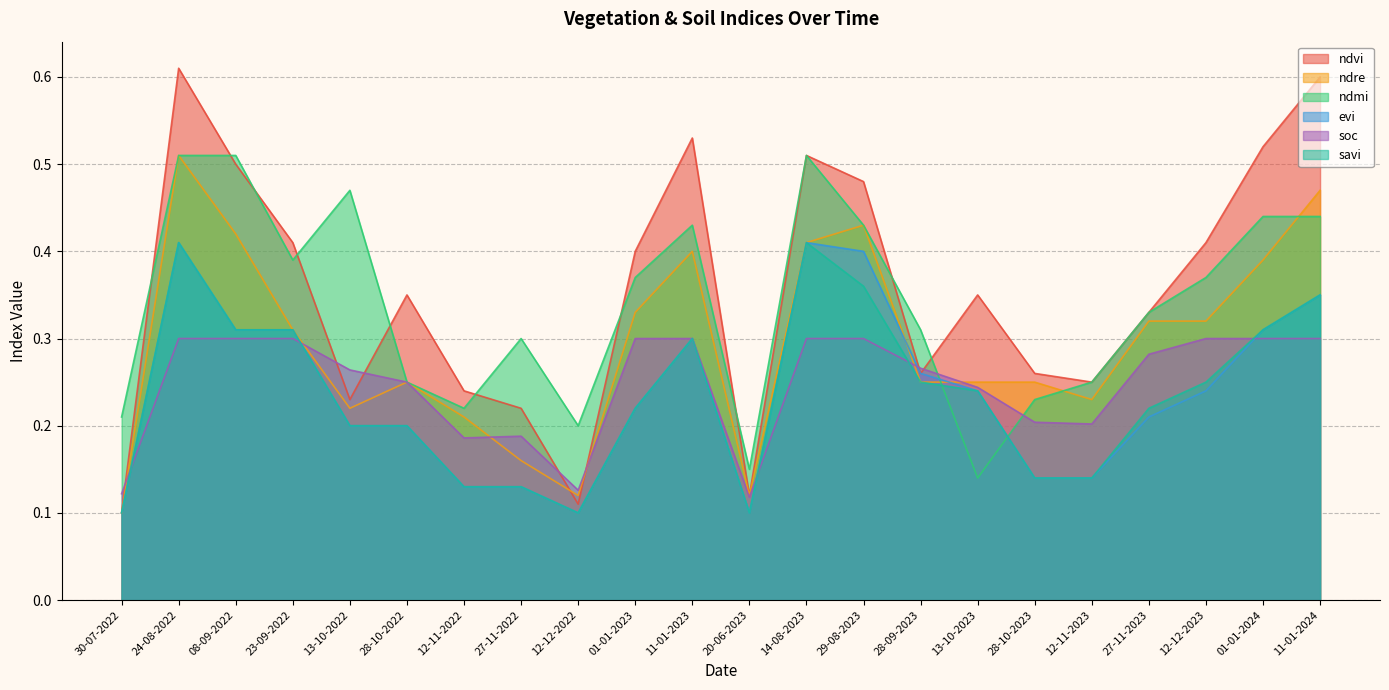

Reading right to left, list all the values displayed in this chart.

ndvi: 0.6	0.5	0.4	0.3	0.2	0.3	0.3	0.3	0.5	0.5	0.1	0.5	0.4	0.1	0.2	0.2	0.3	0.2	0.4	0.5	0.6	0.1
ndre: 0.5	0.4	0.3	0.3	0.2	0.2	0.2	0.2	0.4	0.4	0.1	0.4	0.3	0.1	0.2	0.2	0.2	0.2	0.3	0.4	0.5	0.1
ndmi: 0.4	0.4	0.4	0.3	0.2	0.2	0.1	0.3	0.4	0.5	0.1	0.4	0.4	0.2	0.3	0.2	0.2	0.5	0.4	0.5	0.5	0.2
evi: 0.3	0.3	0.2	0.2	0.1	0.1	0.2	0.3	0.4	0.4	0.1	0.3	0.2	0.1	0.1	0.1	0.2	0.2	0.3	0.3	0.4	0.1
soc: 0.3	0.3	0.3	0.3	0.2	0.2	0.2	0.3	0.3	0.3	0.1	0.3	0.3	0.1	0.2	0.2	0.2	0.3	0.3	0.3	0.3	0.1
savi: 0.3	0.3	0.2	0.2	0.1	0.1	0.2	0.2	0.4	0.4	0.1	0.3	0.2	0.1	0.1	0.1	0.2	0.2	0.3	0.3	0.4	0.1